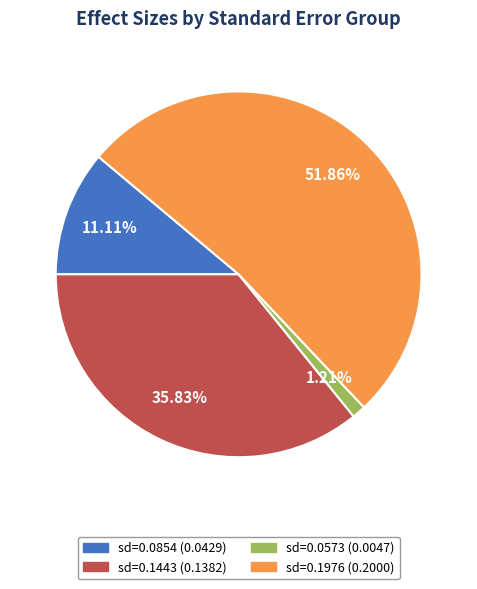

To the nearest percent, what is the average slice percentage?

25%